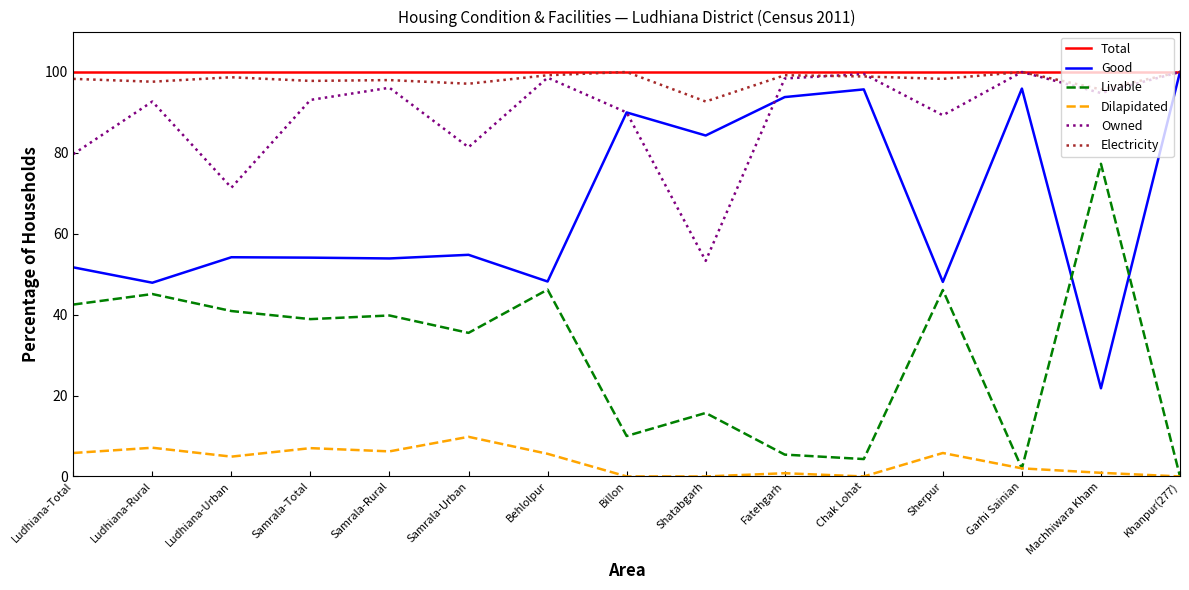

What is the maximum value for Dilapidated?

9.8